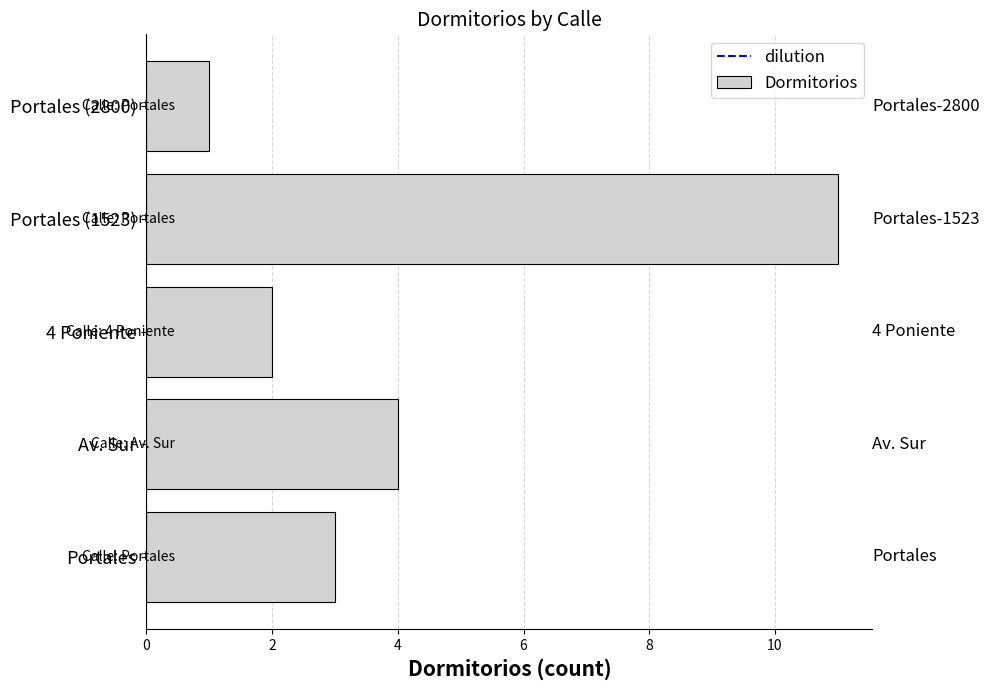

At which label is the value closest to 6?

Av. Sur